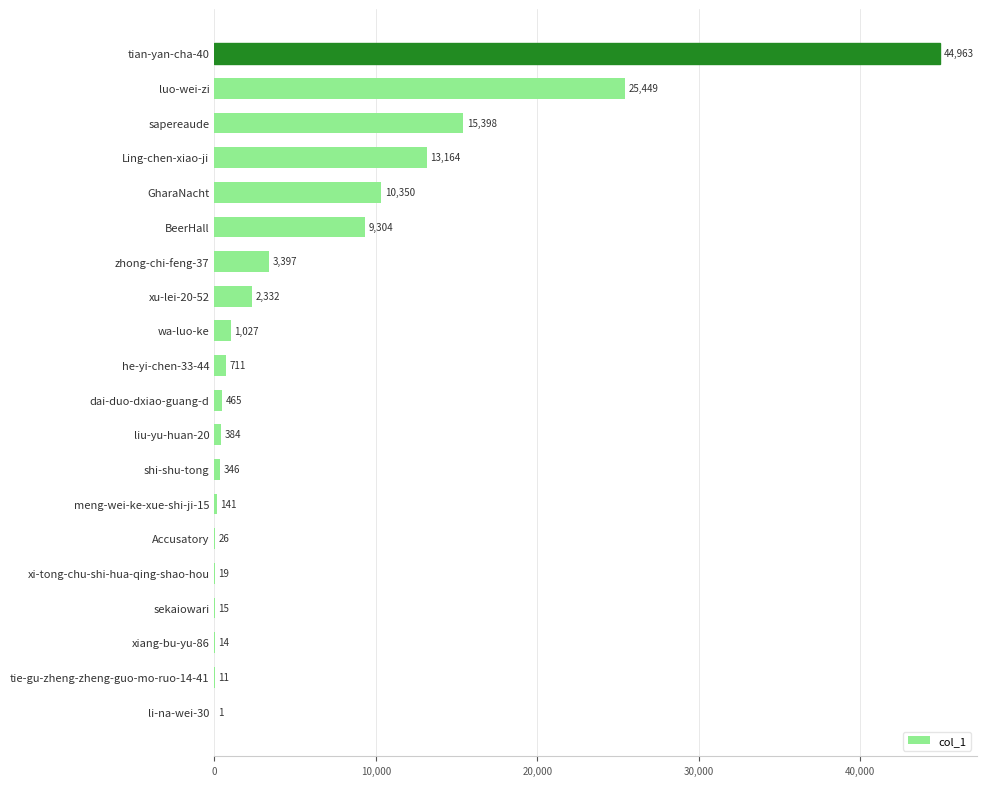

The value at dai-duo-dxiao-guang-d is 465. True or false?

True